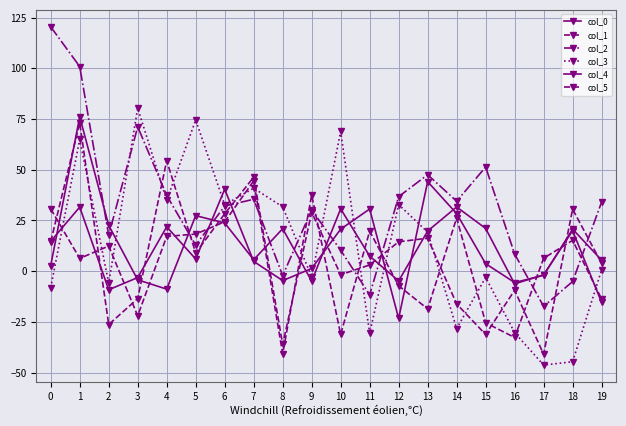

How many intersections are there between col_5 and col_1?

13